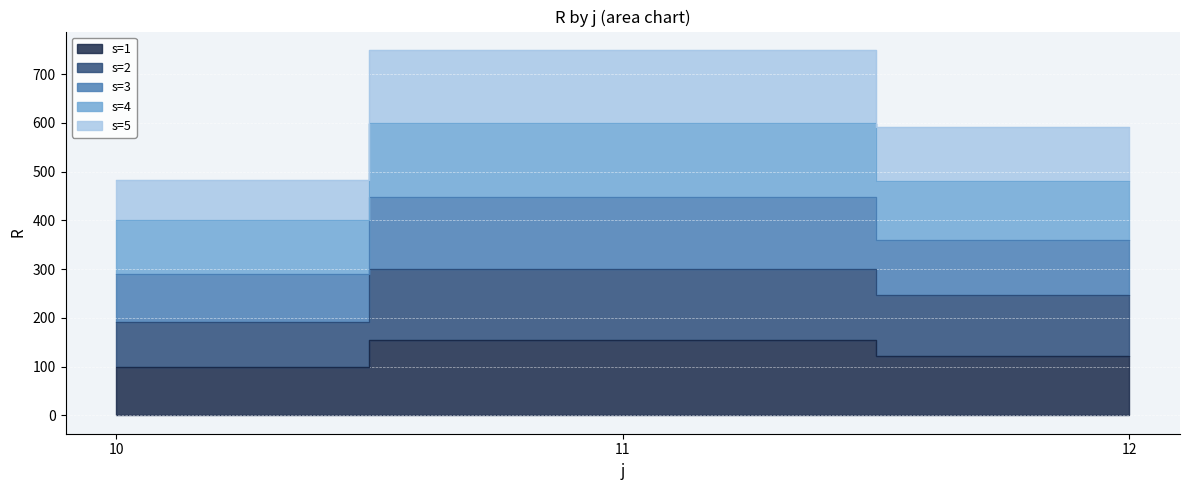

Which series changed the most between 11 and 12?

s=3